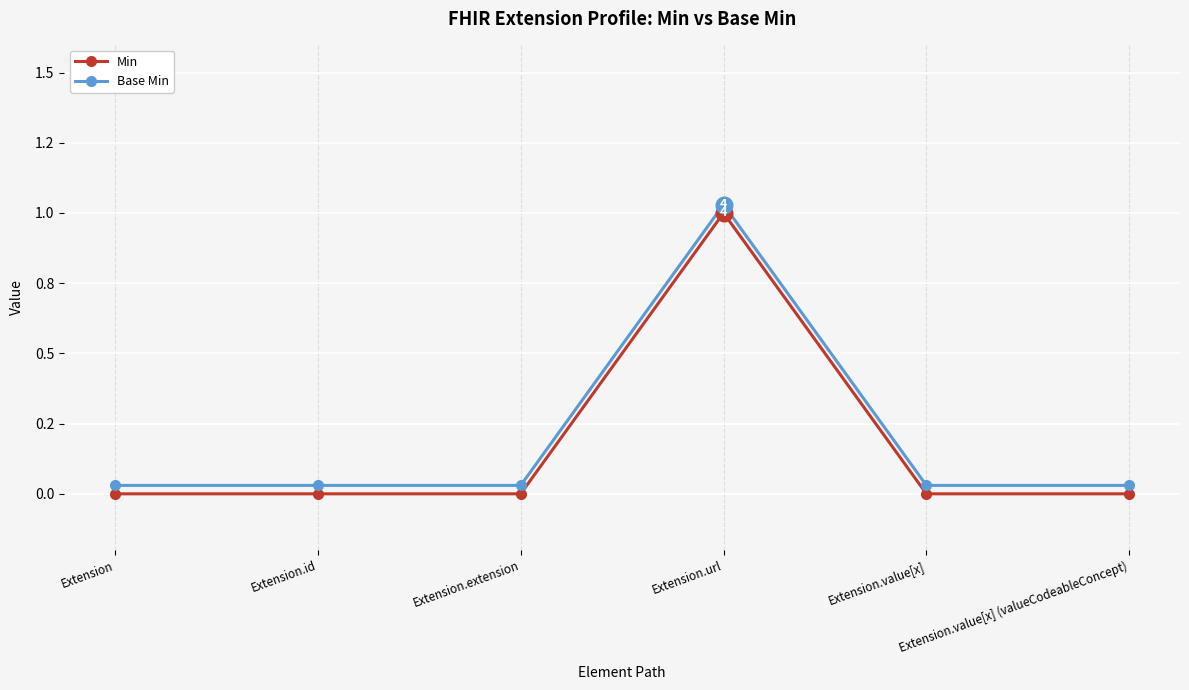

Which category has the highest value in the Base Min series?

Extension.url